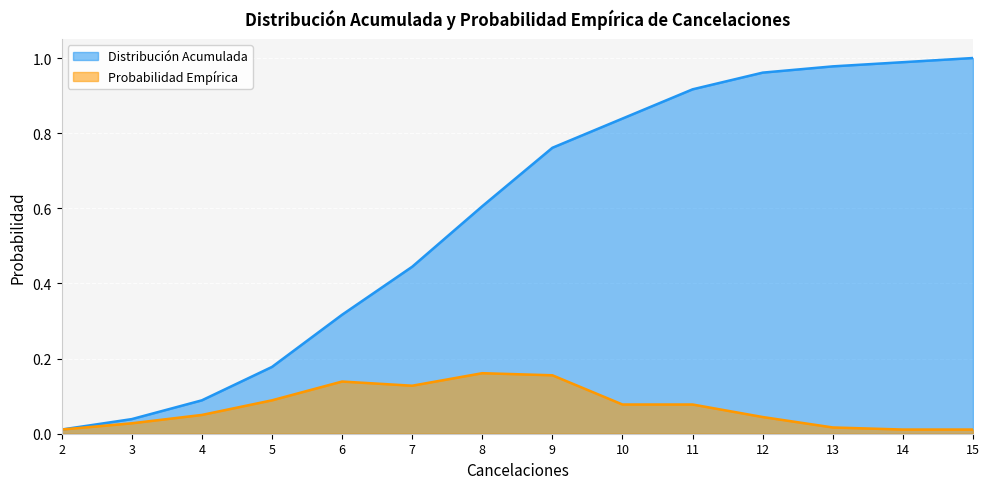

The value of Distribución Acumulada at 12 is 1.0. True or false?

True